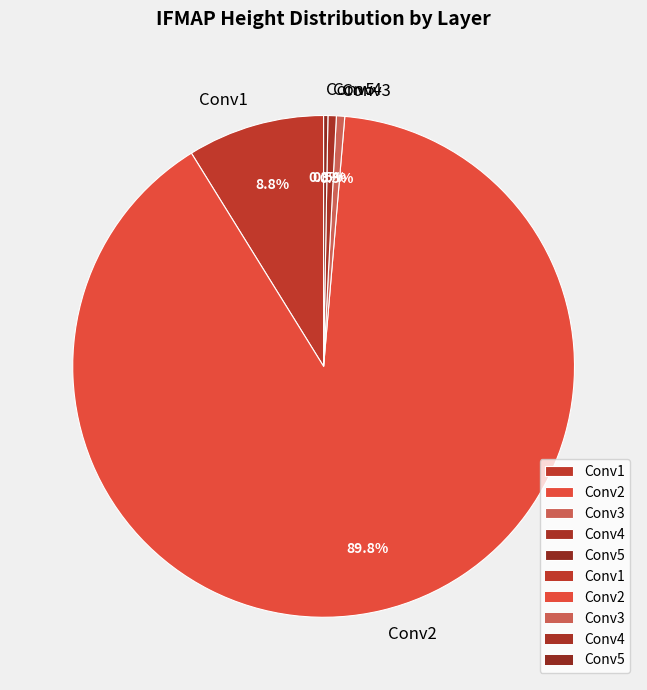

To the nearest percent, what percentage of the pie is Conv2?

90%